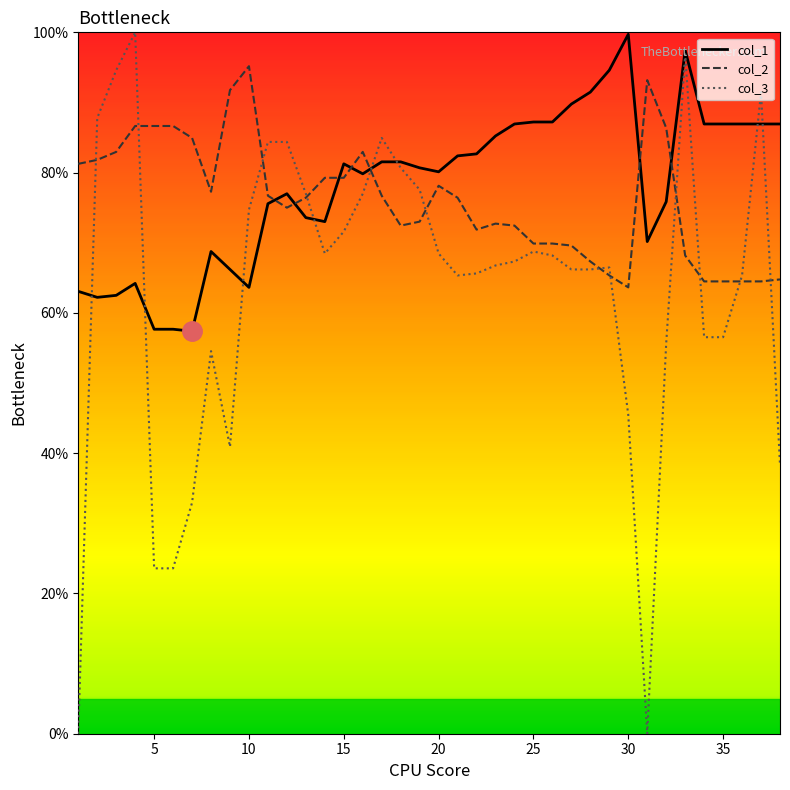

What is the spread (max minus min) of values at 25?

18.5